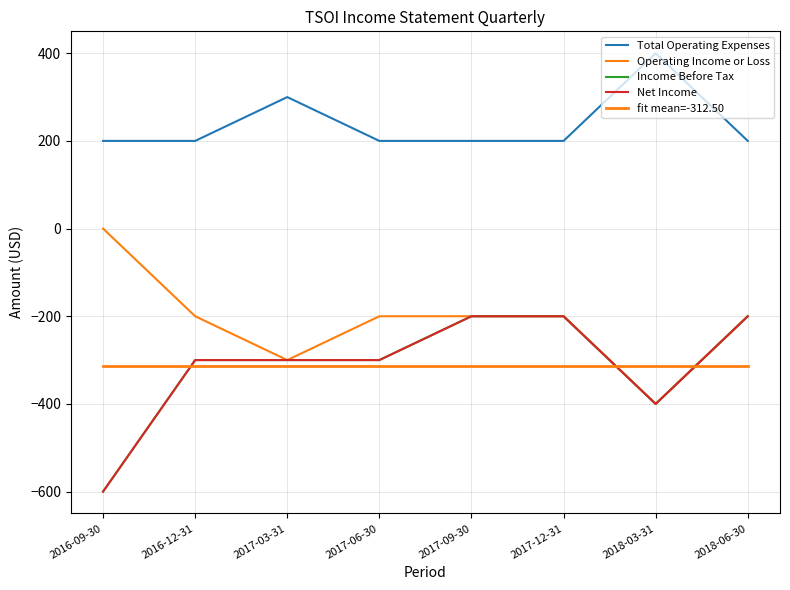

In Total Operating Expenses, how many points are higher than both neighbors (excluding endpoints)?

2